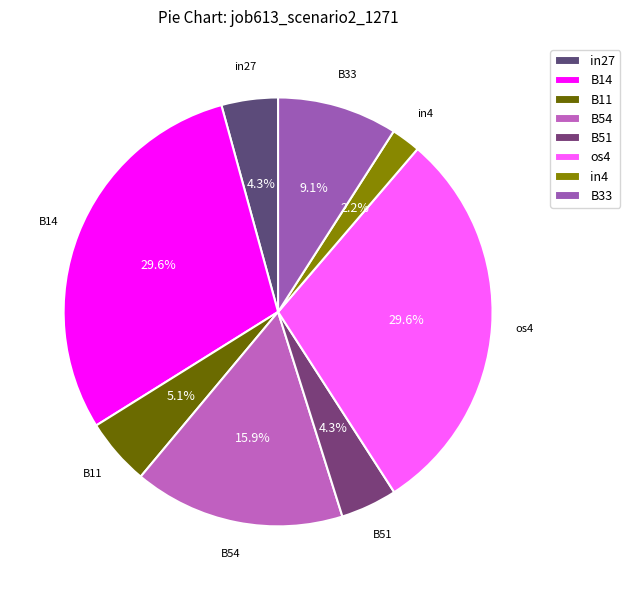

The os4 slice represents 41% of the pie. True or false?

False